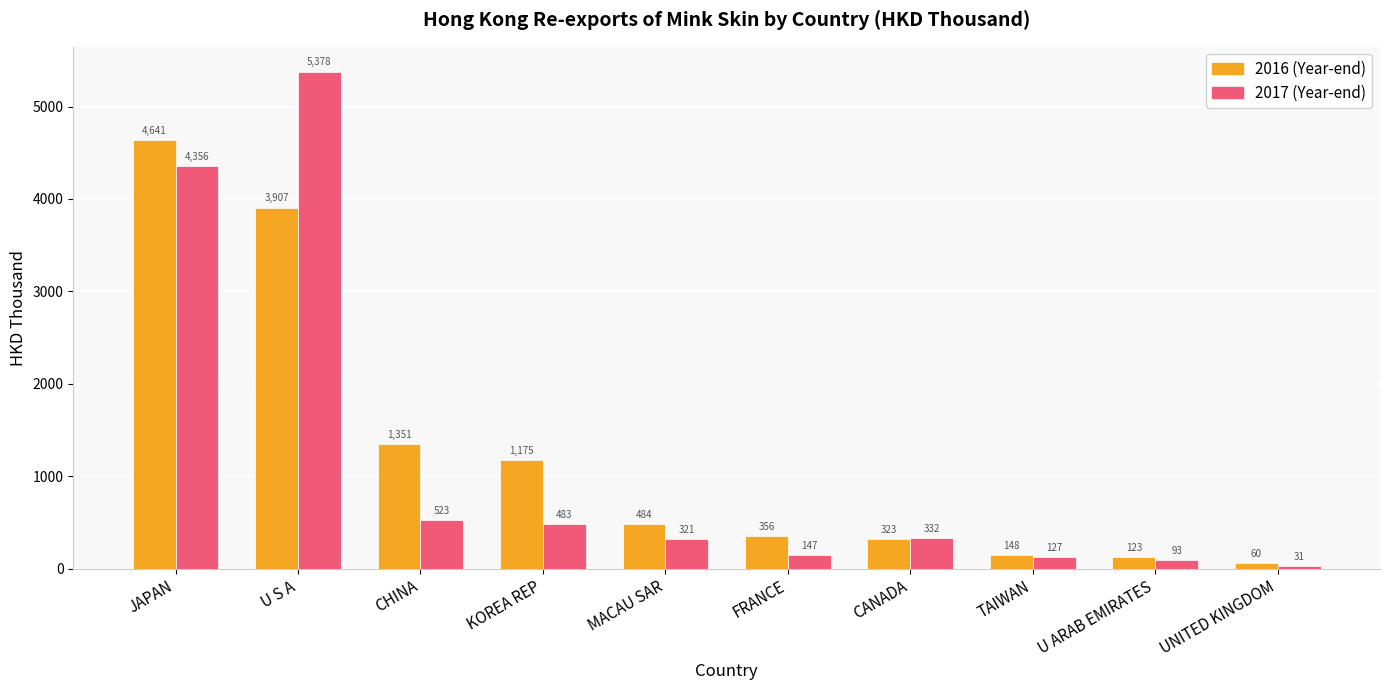

At which category is the sum across all series the highest?

U S A